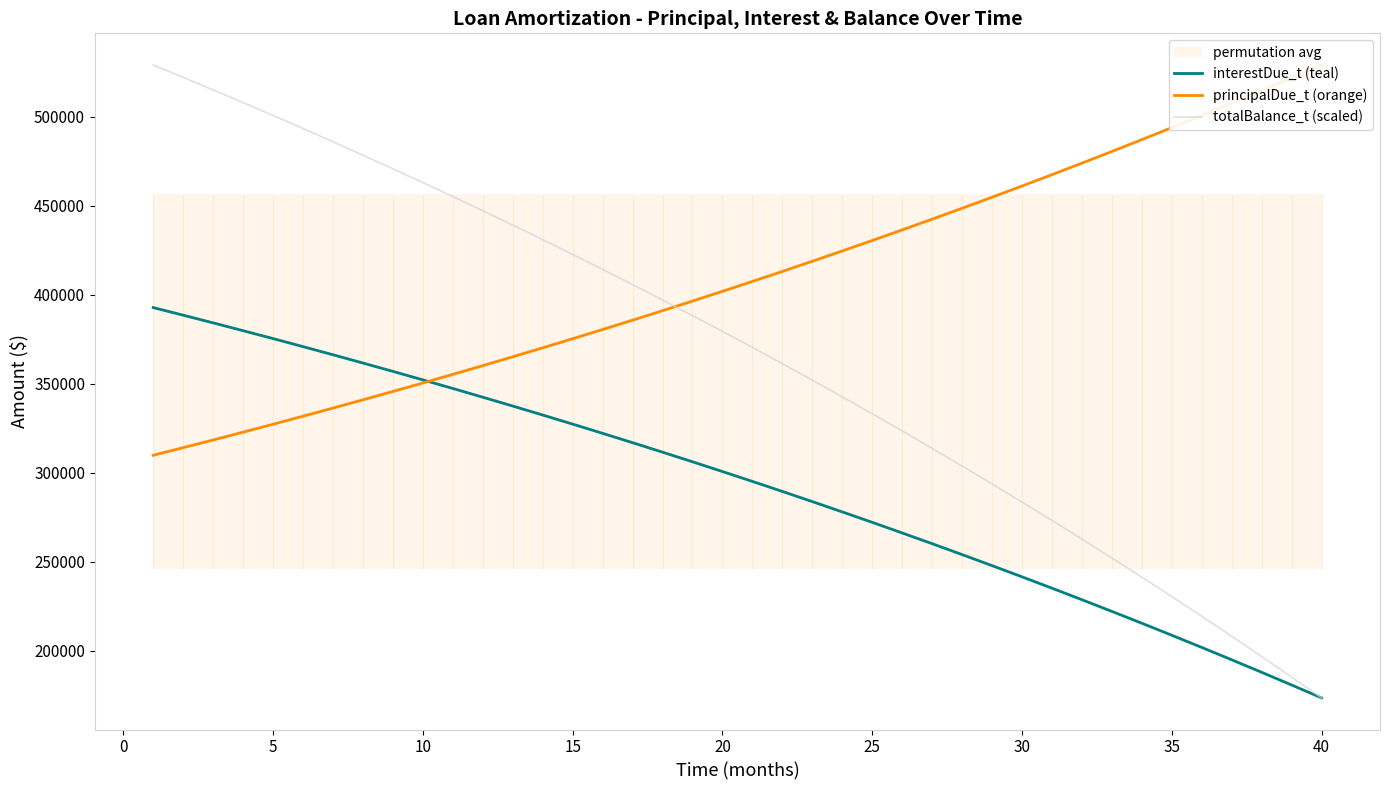

True or false: interestDue_t (teal) has more than 2 interior local peaks.

False